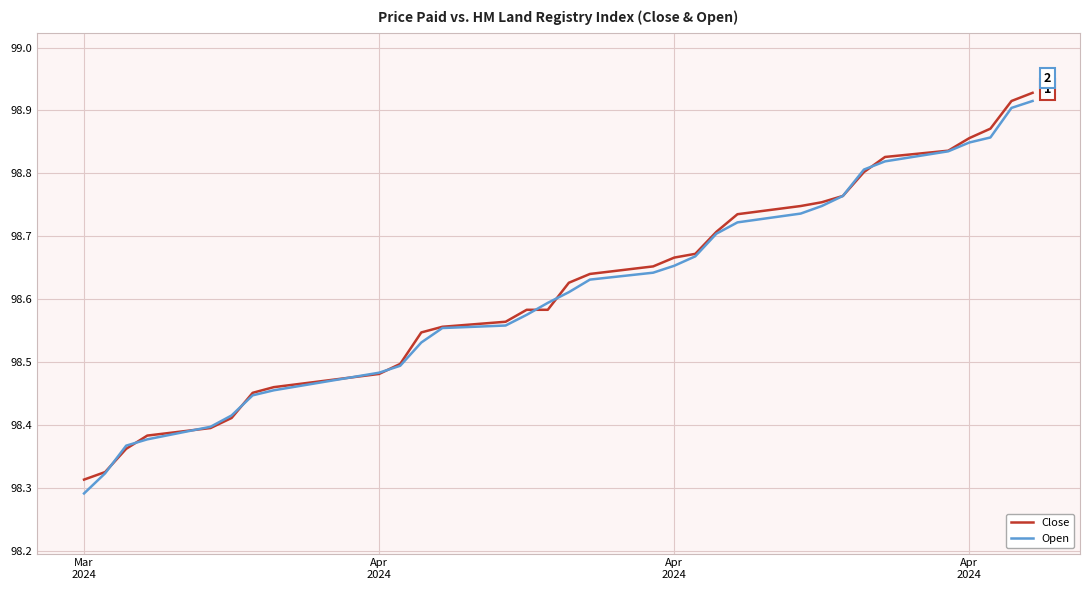

Which series has the largest range (max minus min)?

Open